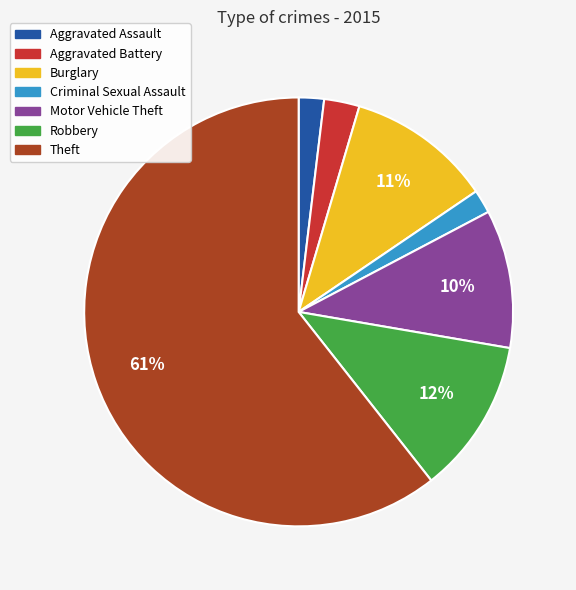

Which slice represents more than half of the pie?

Theft